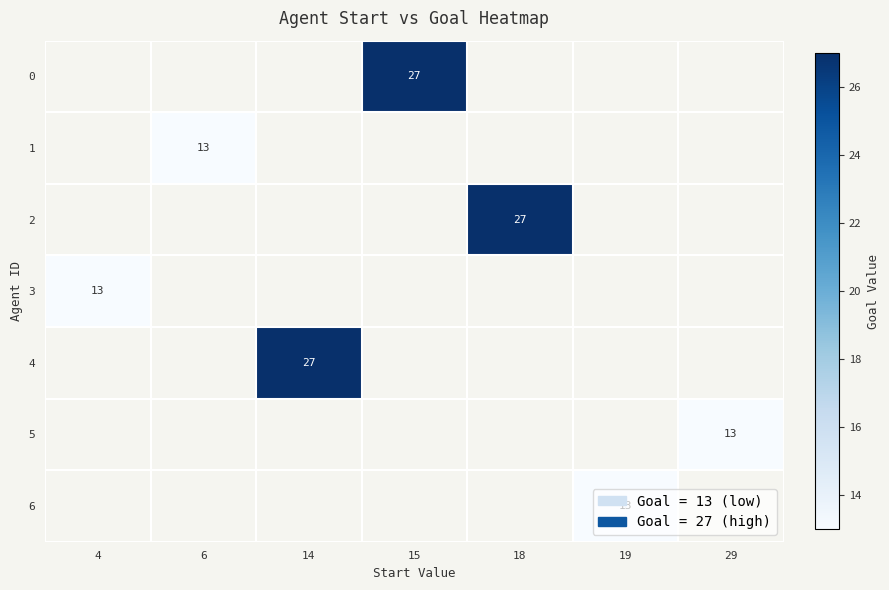

Which has a higher value, 15 or 14?

14